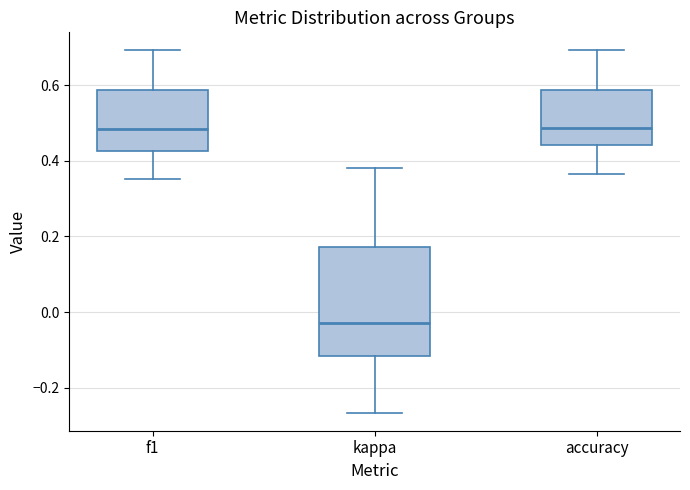

Which box has the lowest median line?

kappa